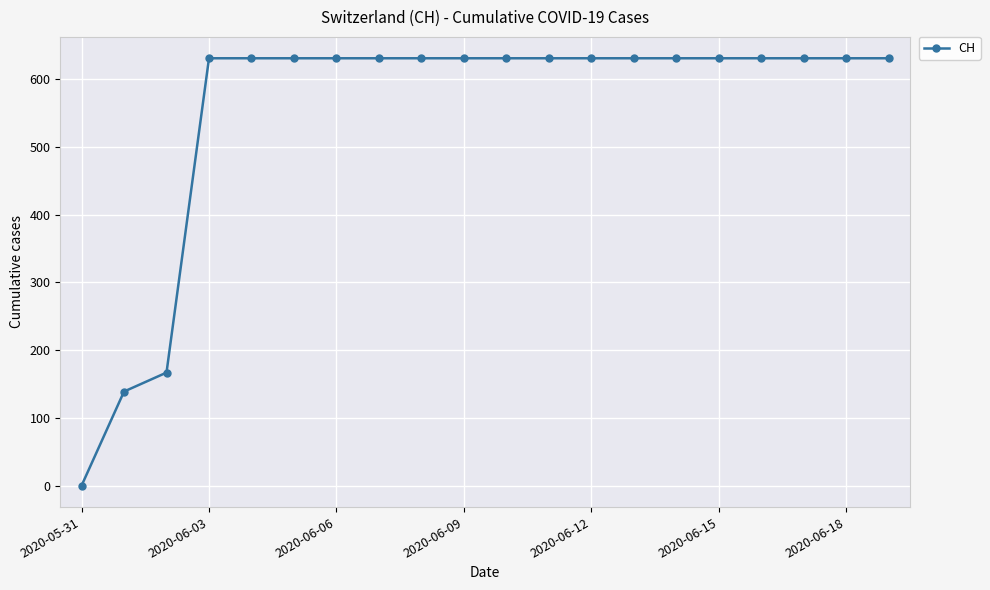

What is the greatest value displayed?

631